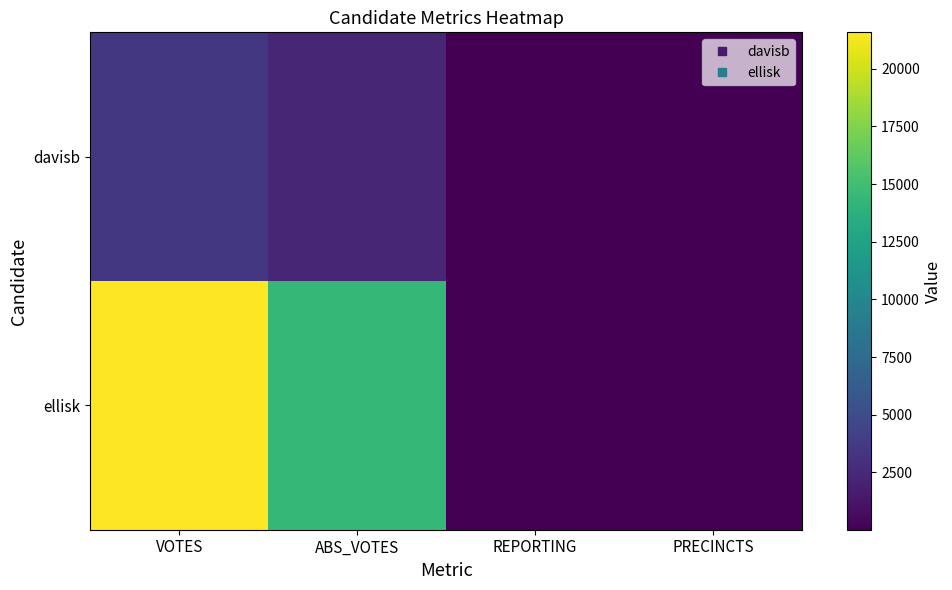

Which has a higher value, PRECINCTS or VOTES?

VOTES